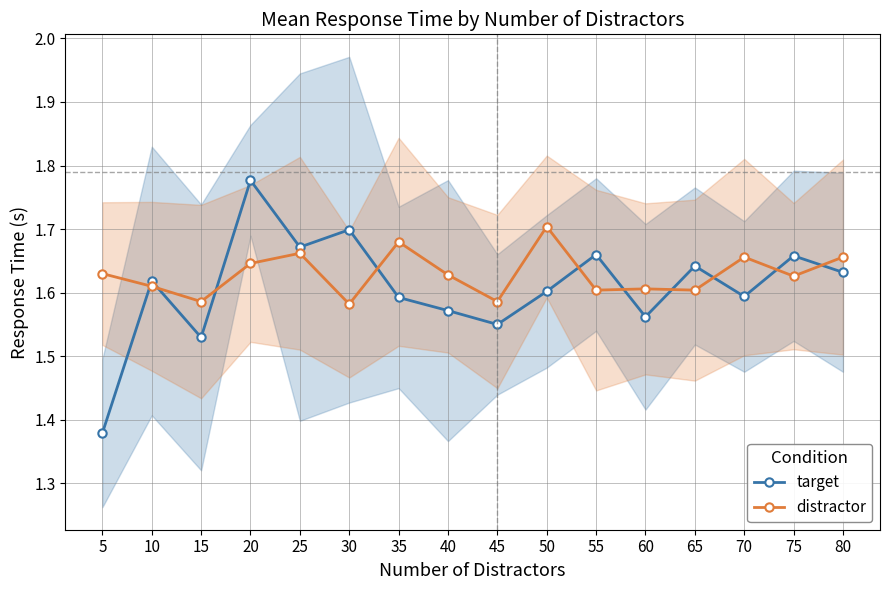

In target, how many points are lower than both neighbors (excluding endpoints)?

5